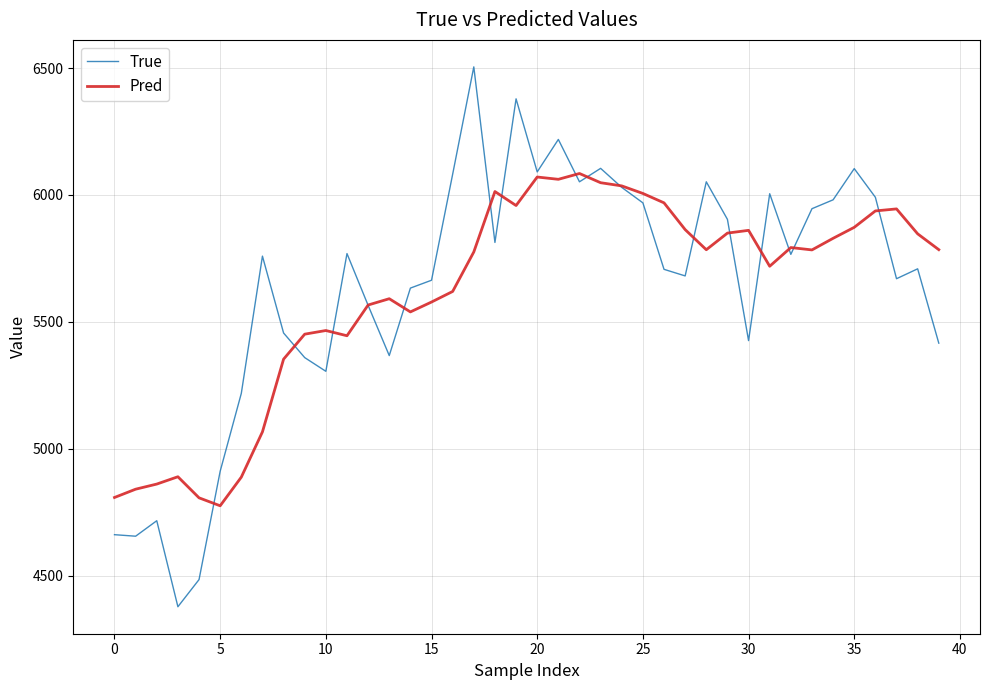

Rank the series by their maximum value, from highest to lowest.

True, Pred